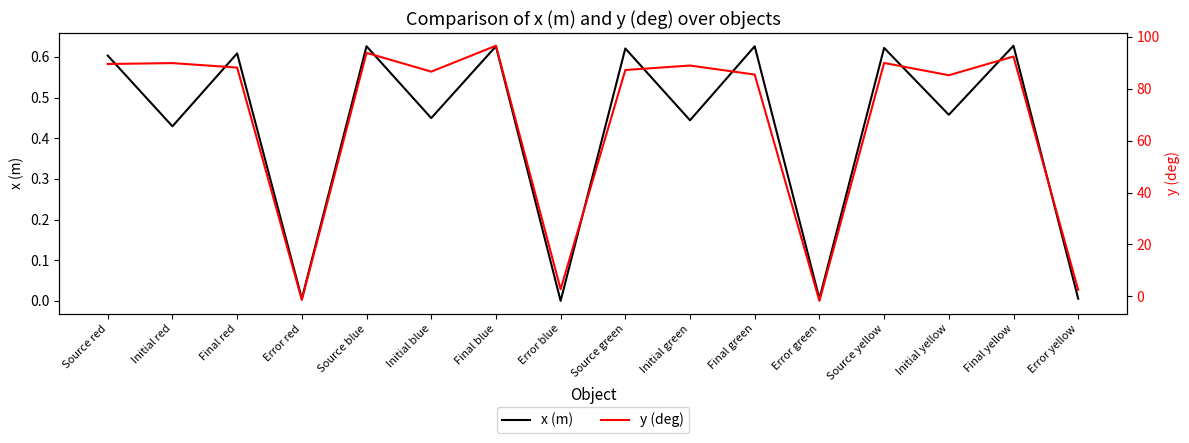

Where does the x (m) series first go above 0?

Source red